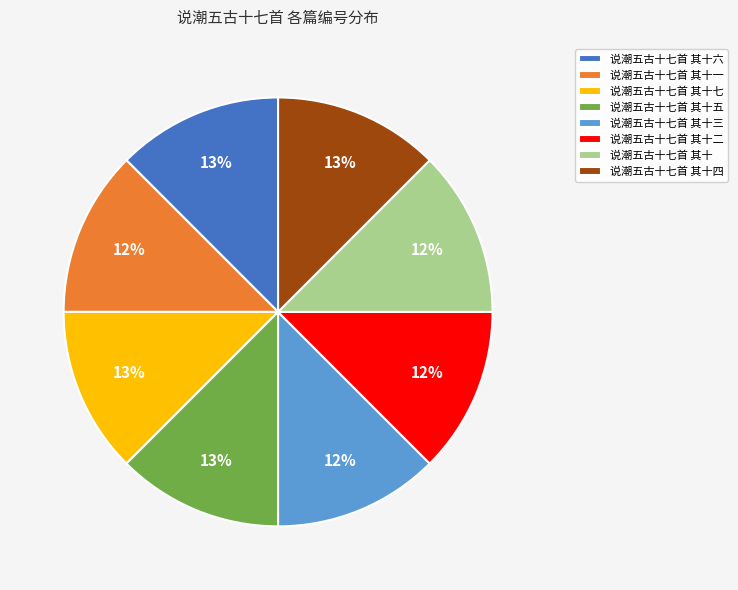

Is the sum of 说潮五古十七首 其十 and 说潮五古十七首 其十一 greater than half?

No